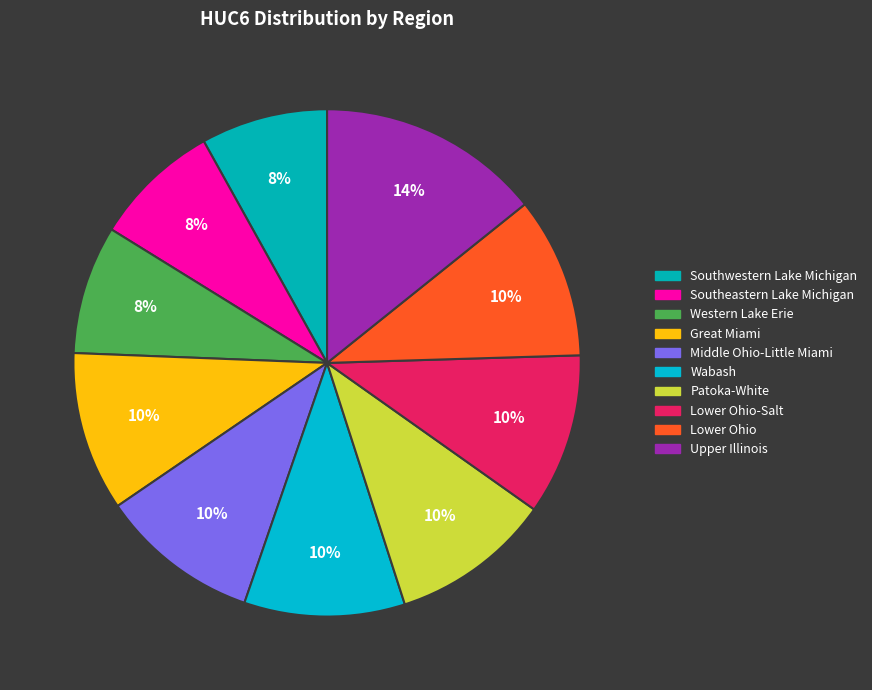

Count the number of slices in the pie.

10